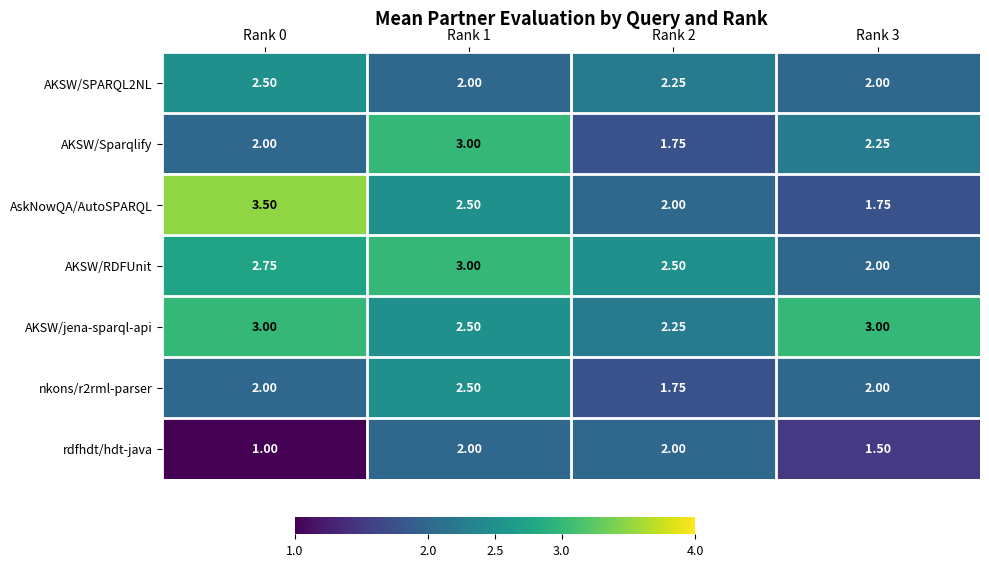

Which series has the largest total across all categories?

AKSW/jena-sparql-api